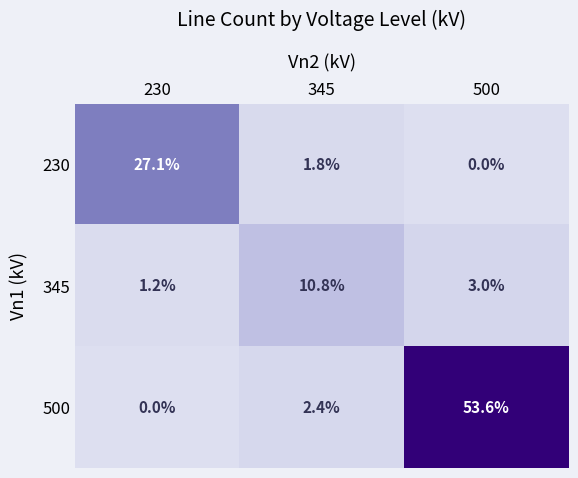

Where is 500 nearest to the value 26?

345